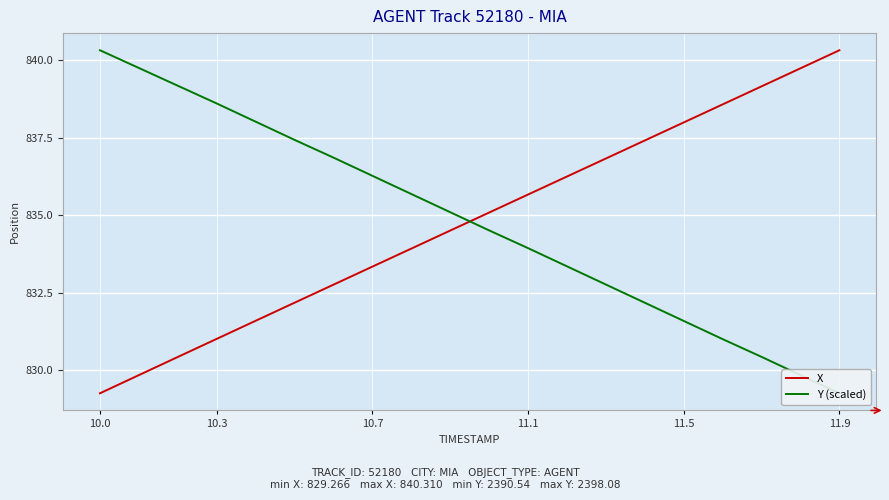

How many distinct data groups are displayed?

2